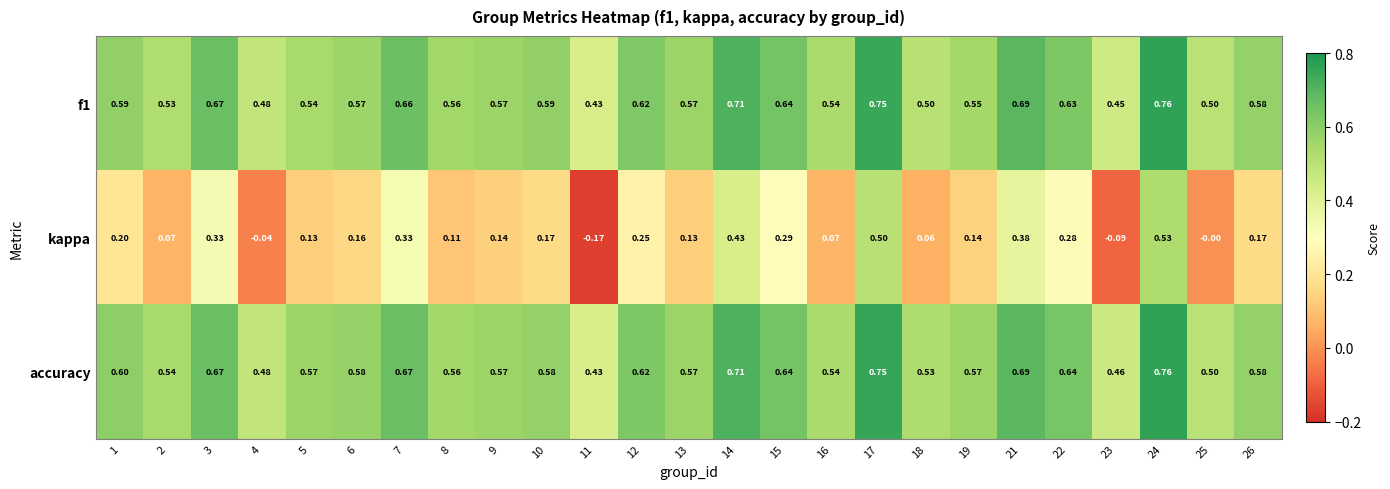

Which series has the widest spread of values?

kappa